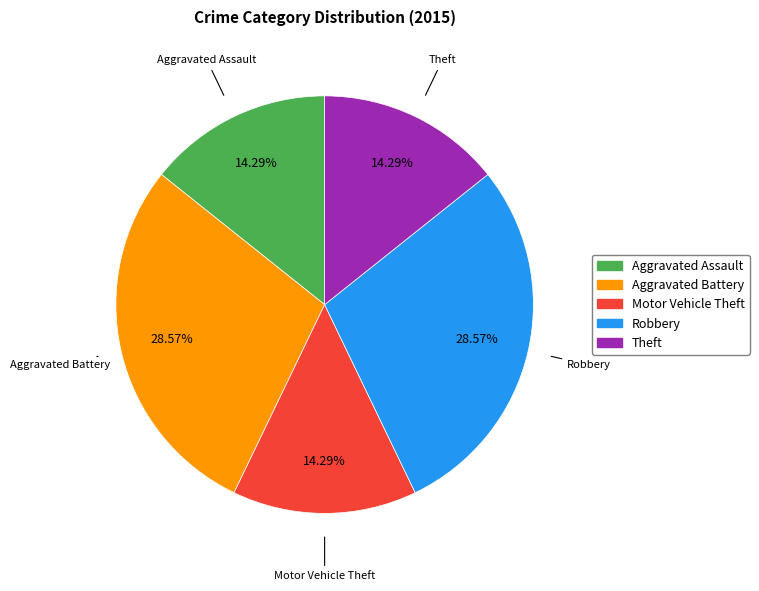

Which has a higher value, Aggravated Battery or Theft?

Aggravated Battery